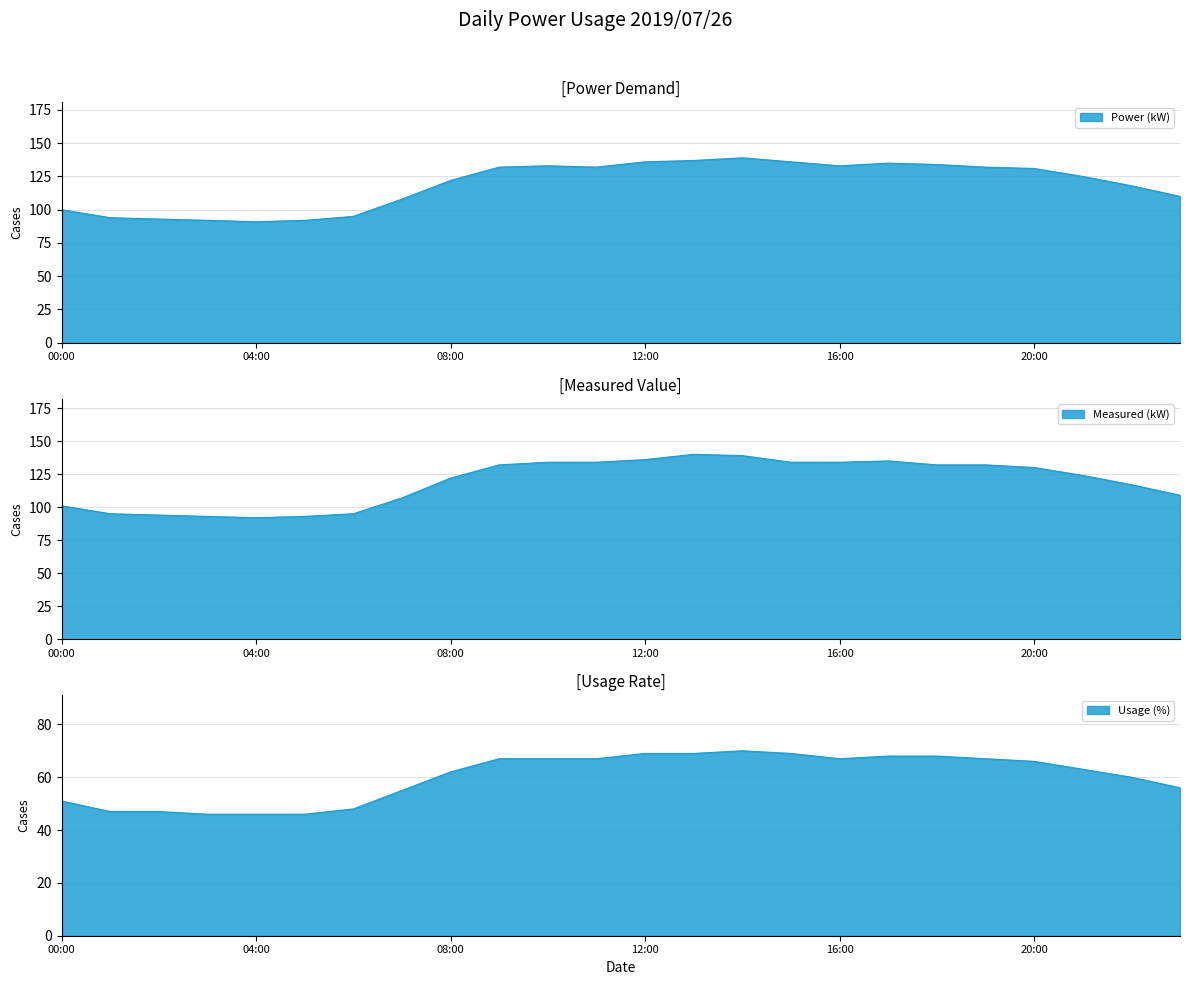

What is the label of the 5th point from the left?

04:00